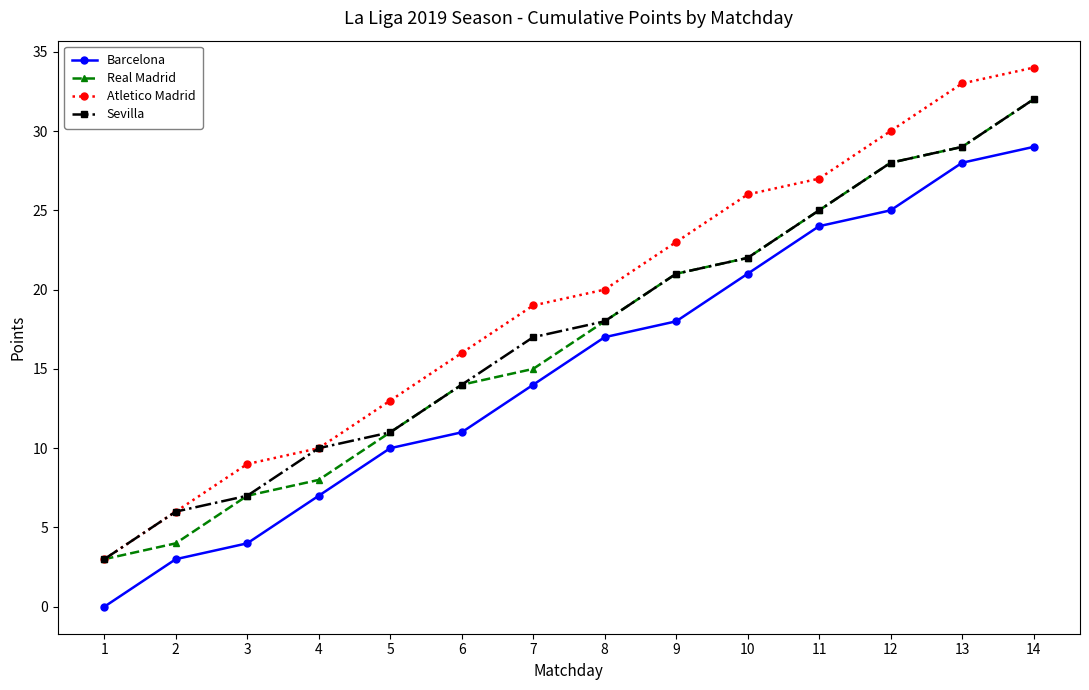

At which category is the sum across all series the highest?

14